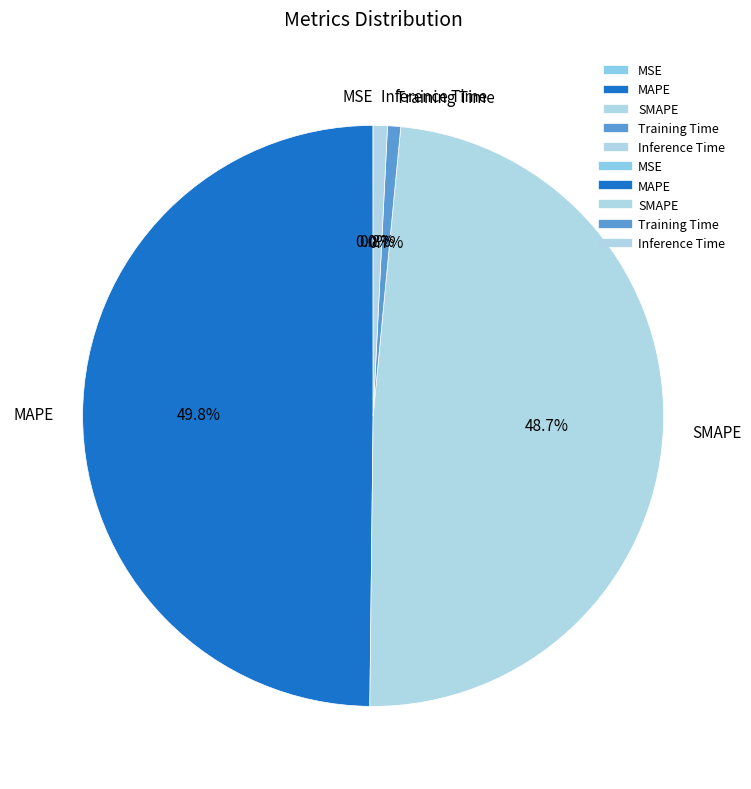

Does Inference Time account for over 50% of the chart?

No